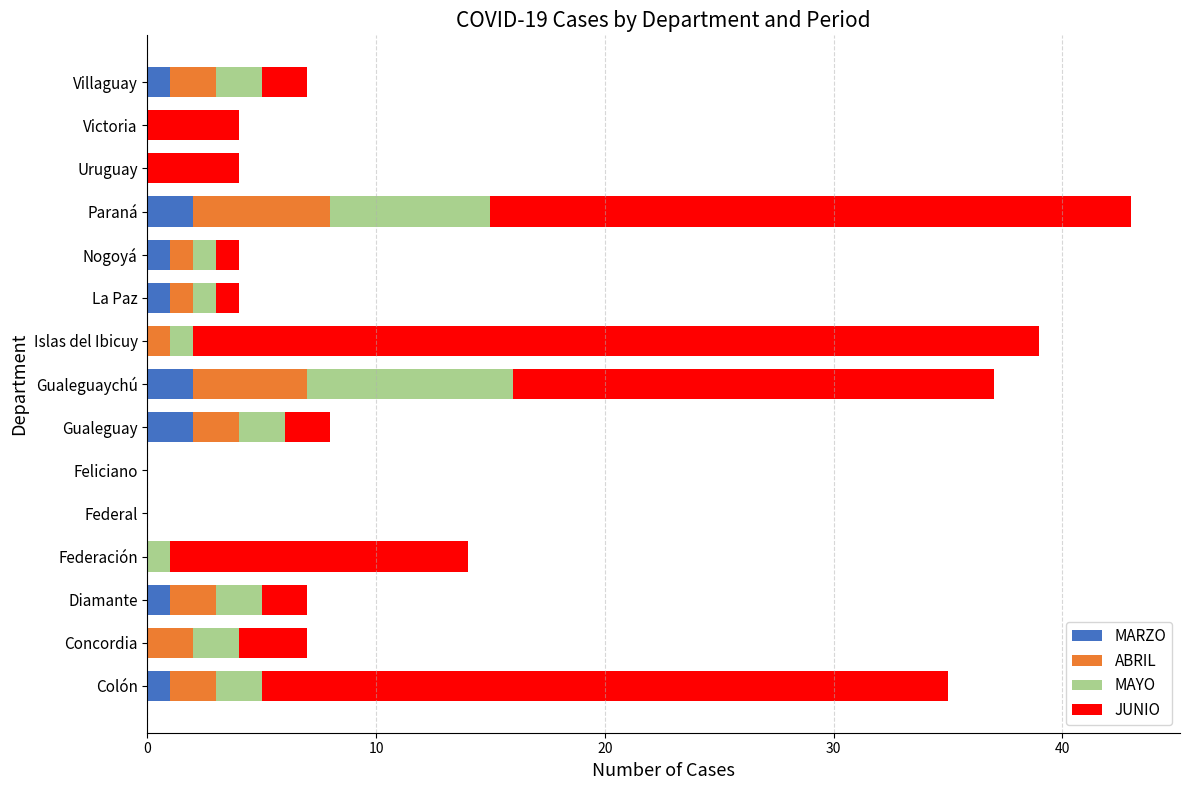

What is the sum of all MARZO values?

11